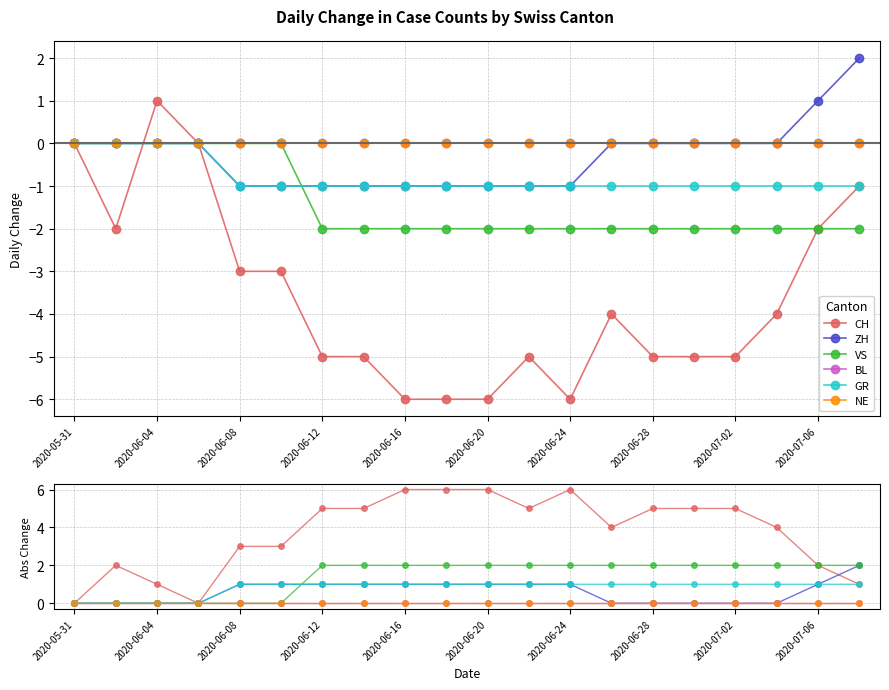

True or false: VS has more than 2 interior local peaks.

False